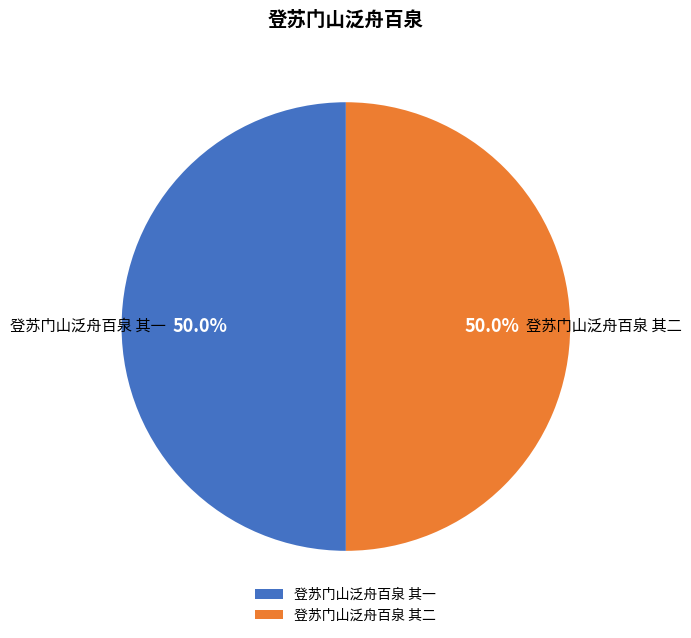

What is the ratio of the value at 登苏门山泛舟百泉 其一 to the value at 登苏门山泛舟百泉 其二?

1.0